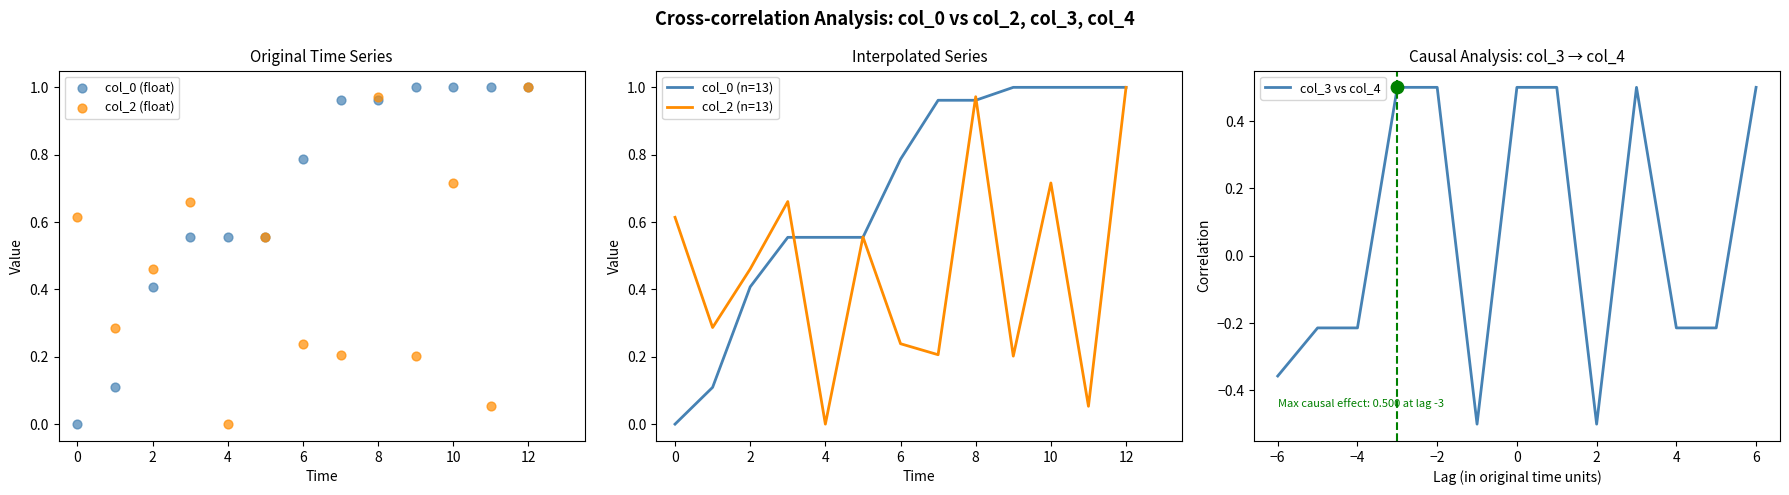

Which series has the largest total across all categories?

col_0 (float)